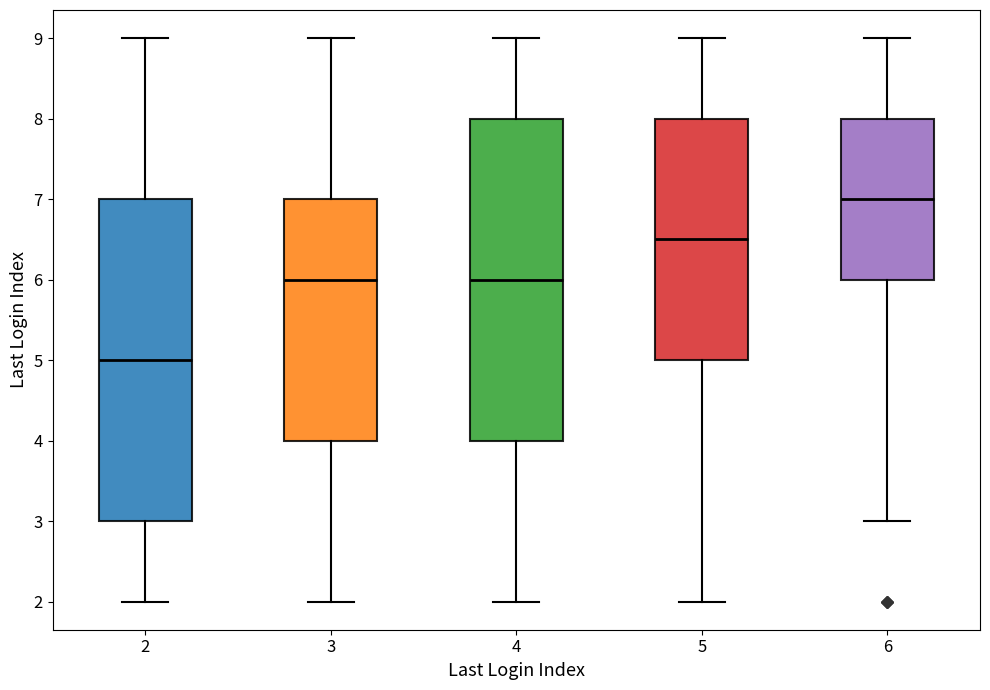

Where is the upper edge of the box at x = 4 on the y-axis? The values are not printed on the chart, so give them approximately, as read against the axis.

8.0